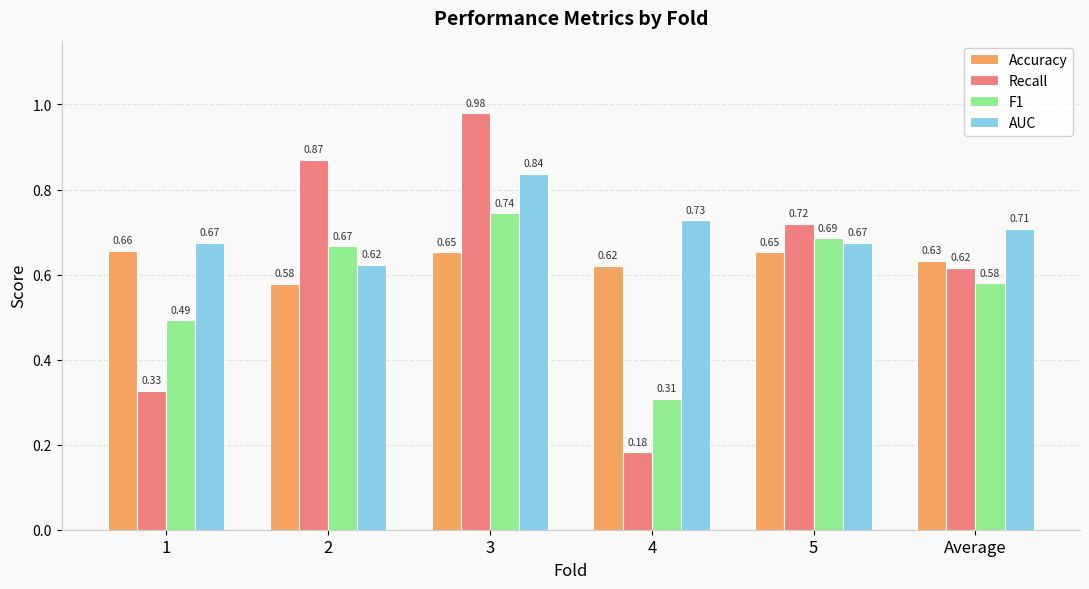

At which label does Accuracy reach its peak?

1